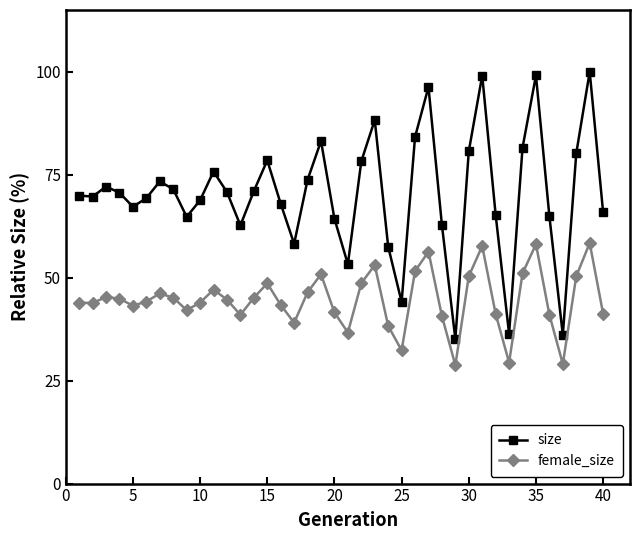

True or false: female_size and size cross at least once.

False